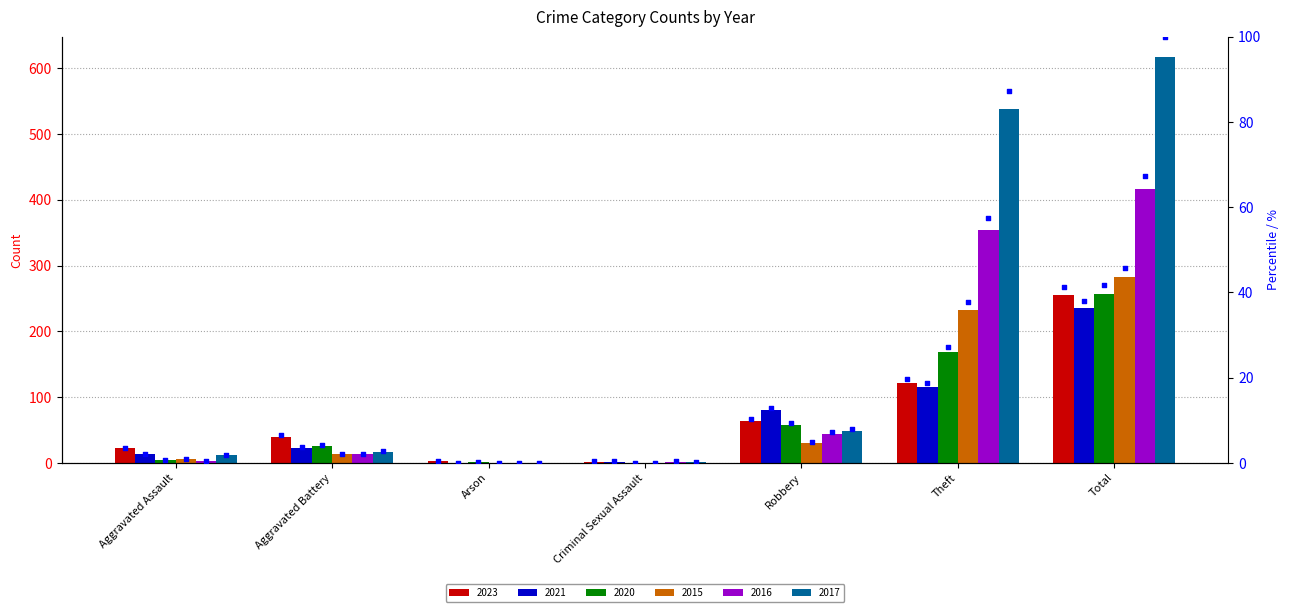

Which series has the largest total across all categories?

2017 %ile